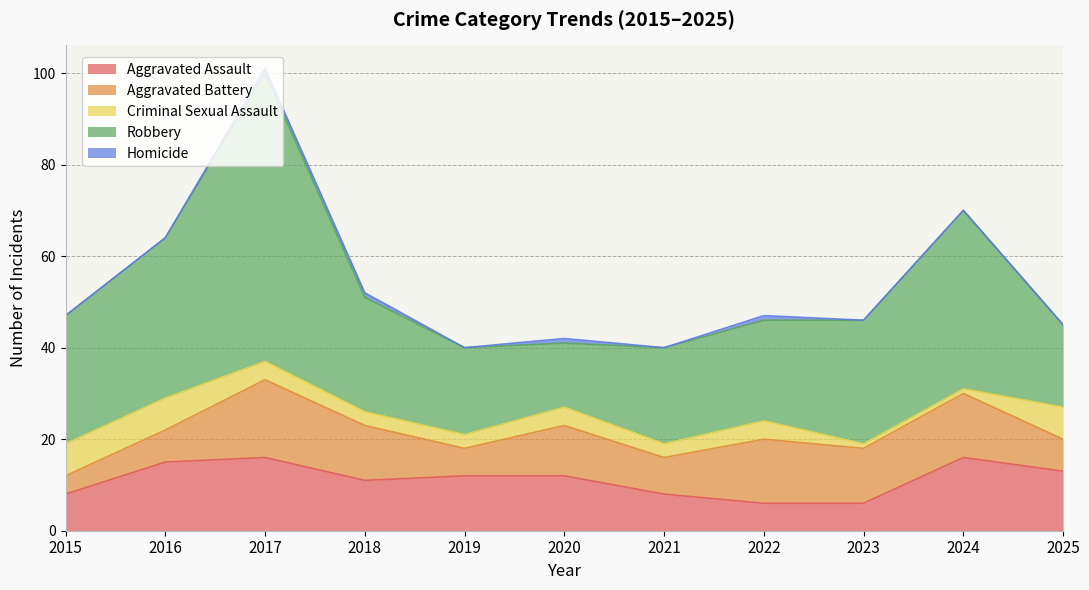

The Homicide series shows 0 at 2019. True or false?

True